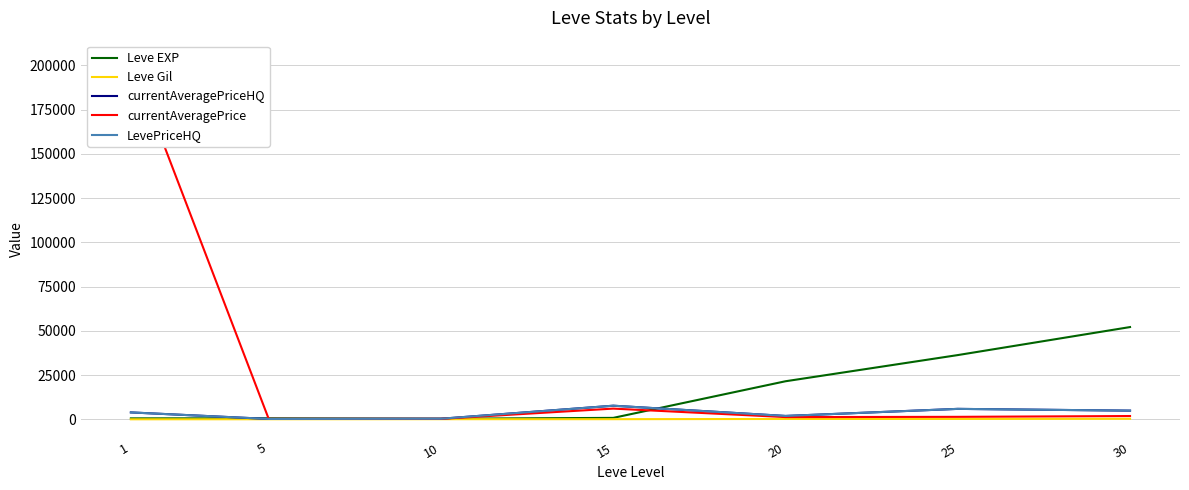

What is the difference between the currentAveragePrice values at 1 and 10?

203478.4